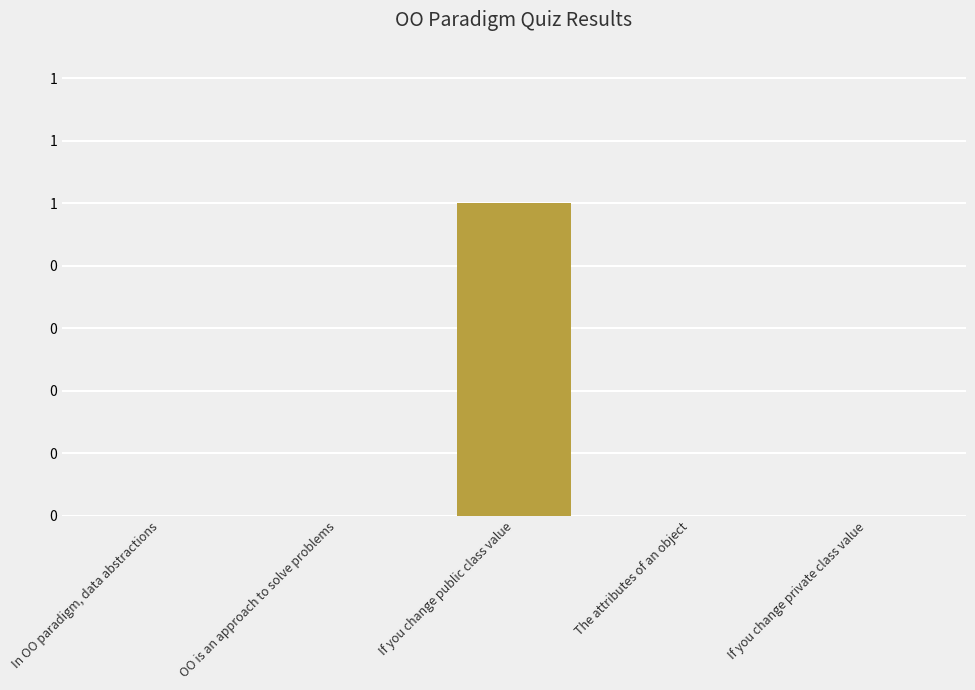

Reading right to left, transcribe all the data shown in this chart.

0	0	1	0	0